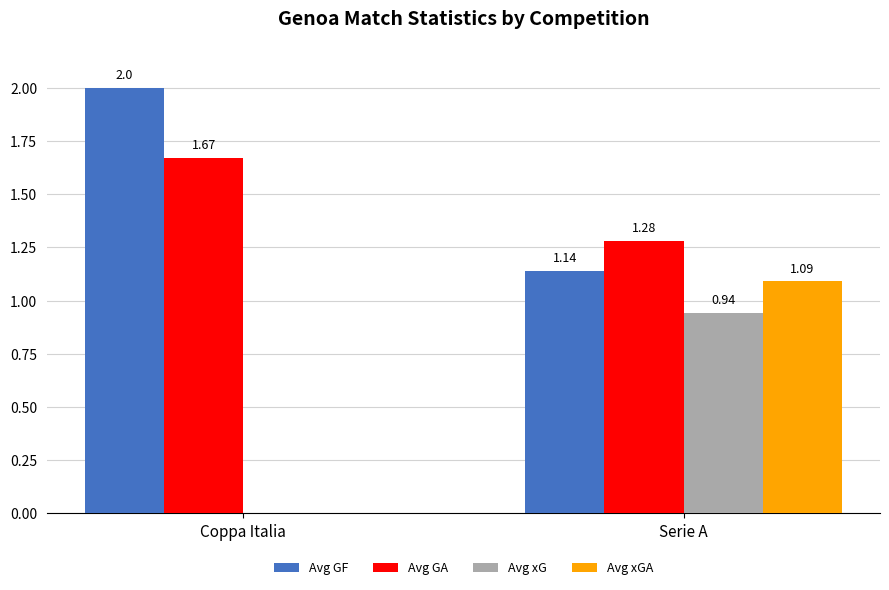

Is the value of Avg xGA at Coppa Italia greater than the value of Avg GA at Coppa Italia?

No